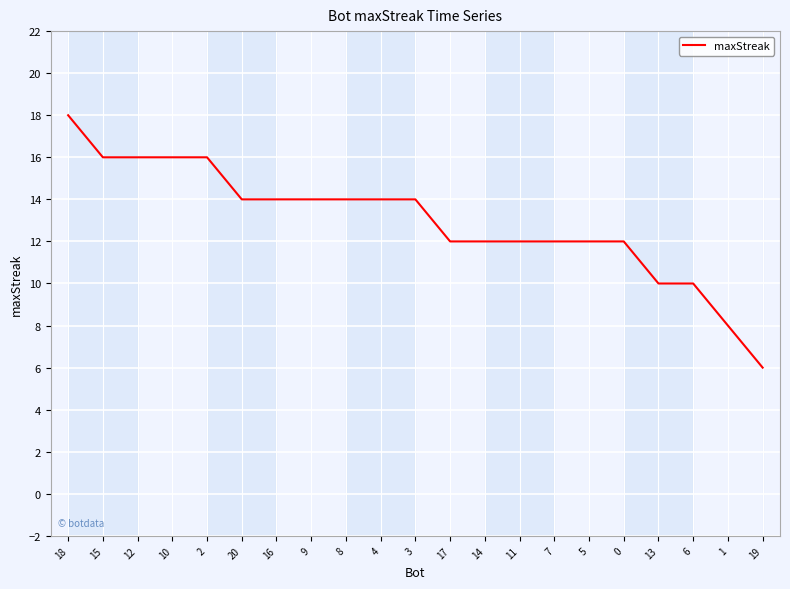

True or false: the data shows 7 at 14.

False